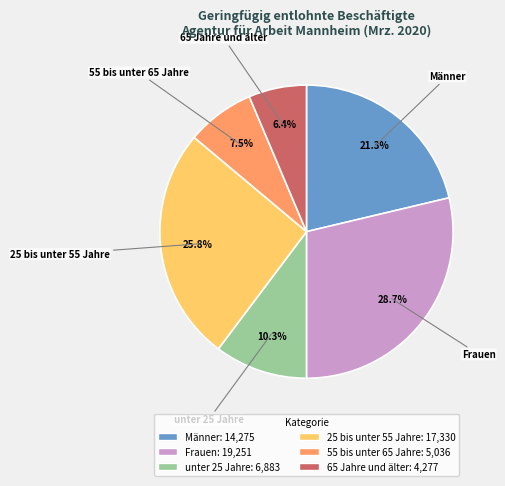

Is Frauen the majority of the pie?

No